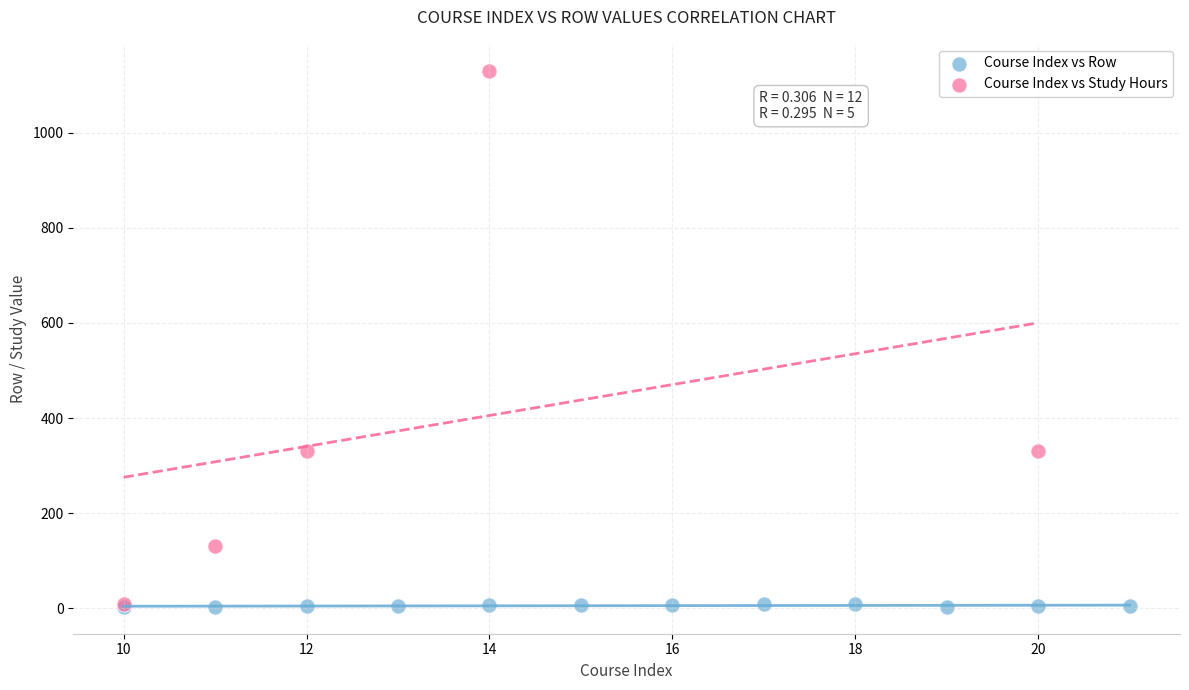

Which series contains the highest Y value?

Course Index vs Study Hours